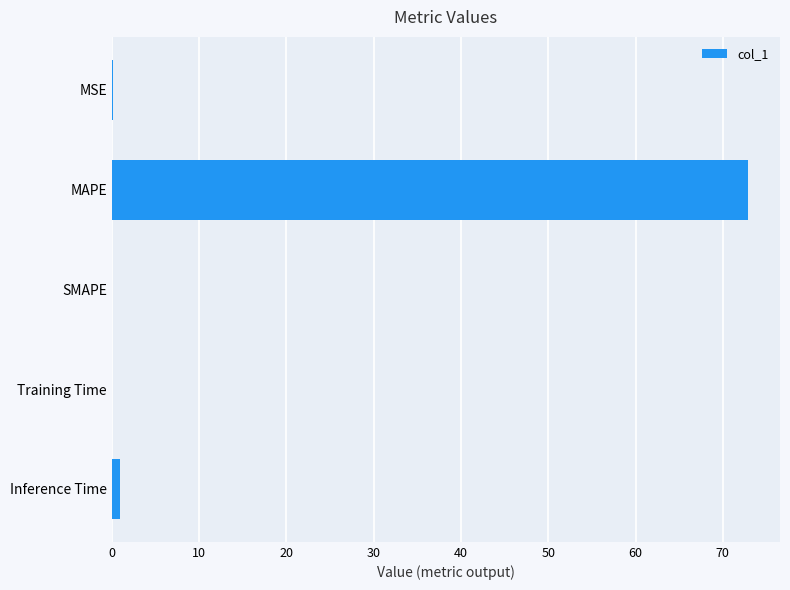

Between SMAPE and MAPE, which is larger?

MAPE